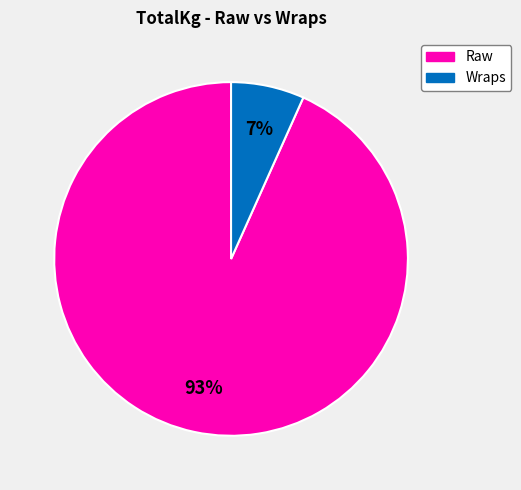

Is there a majority slice in this chart?

Yes